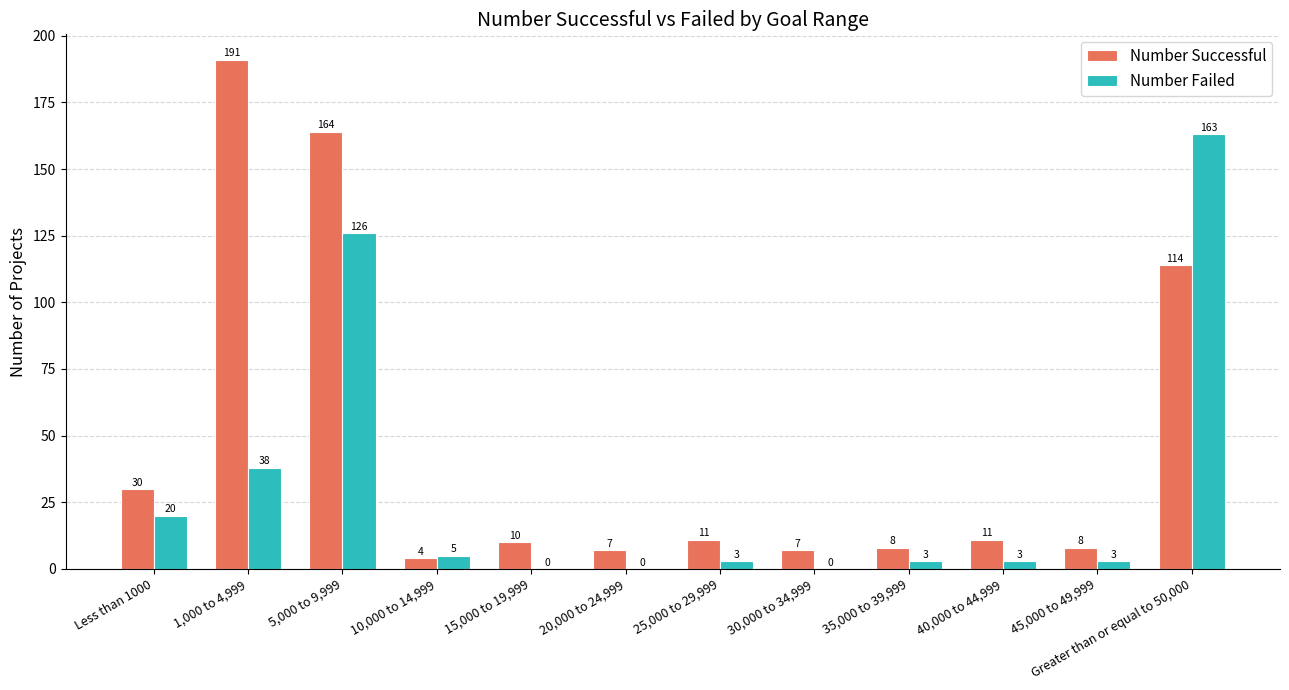

The value of Number Successful at 15,000 to 19,999 is 10. True or false?

True